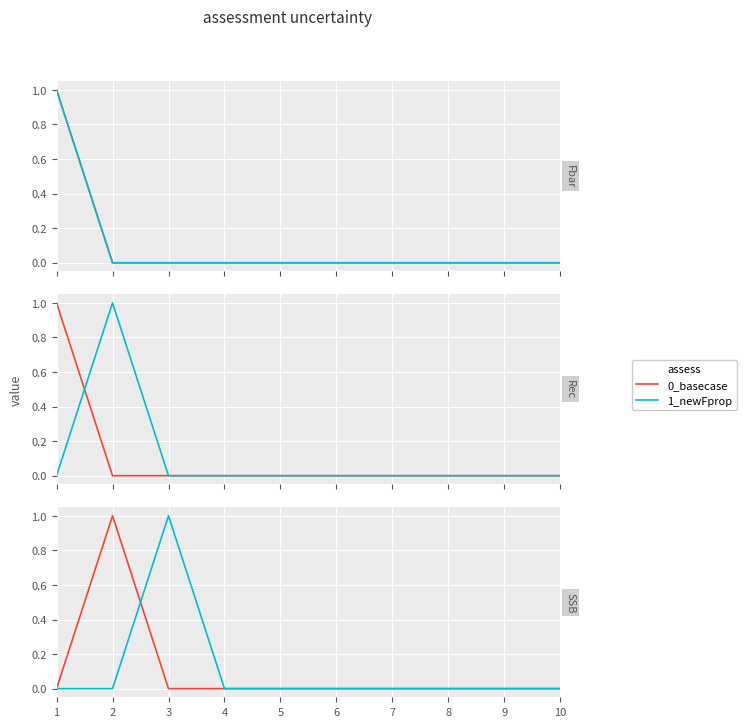

Does the chart display data point markers on the line(s)?

No